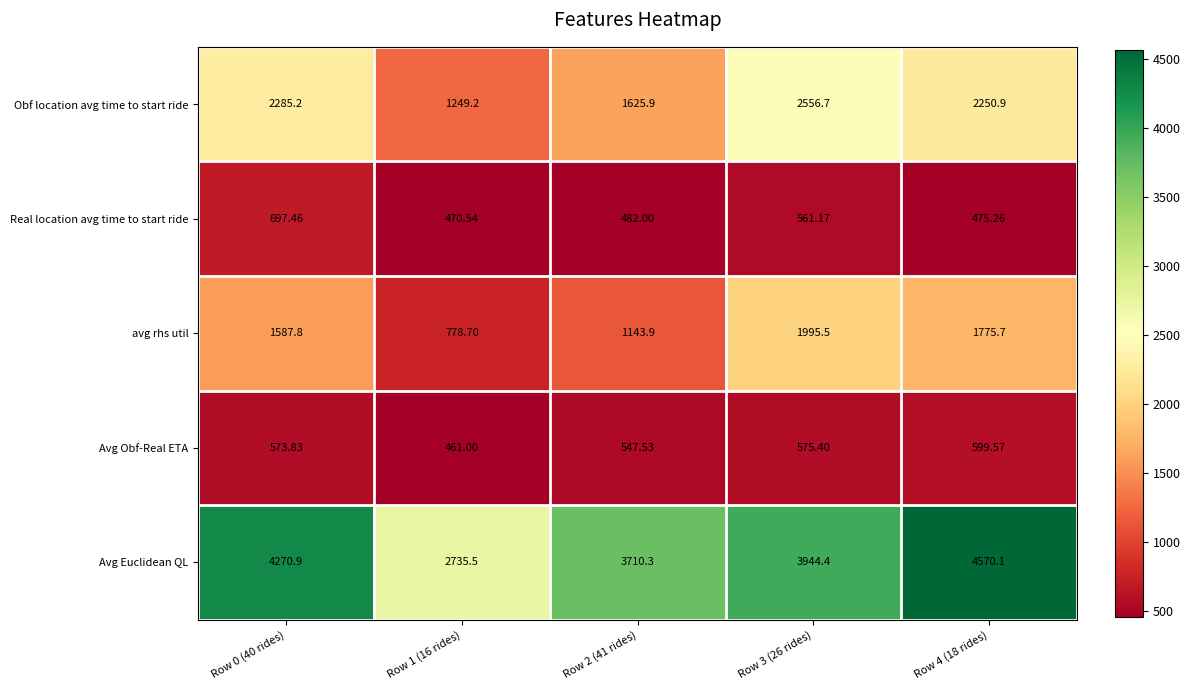

Between Row 1 (16 rides) and Row 4 (18 rides), which series saw the biggest shift?

Avg Euclidean QL